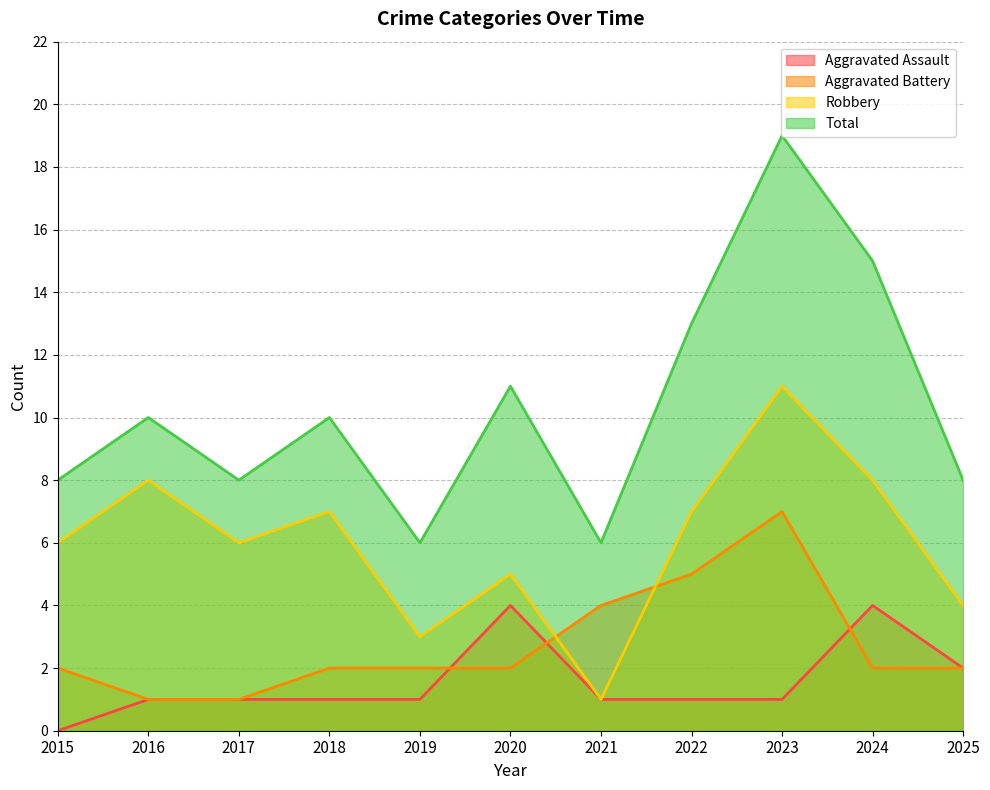

Between 2019 and 2021, which series saw the biggest shift?

Aggravated Battery